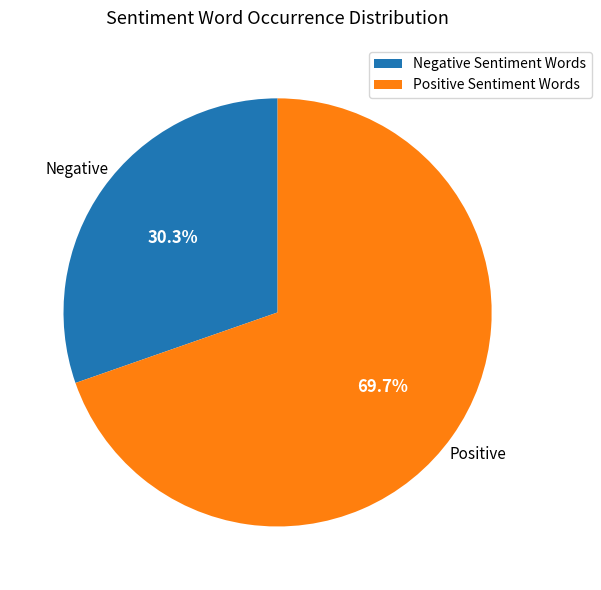

Count the number of slices in the pie.

2